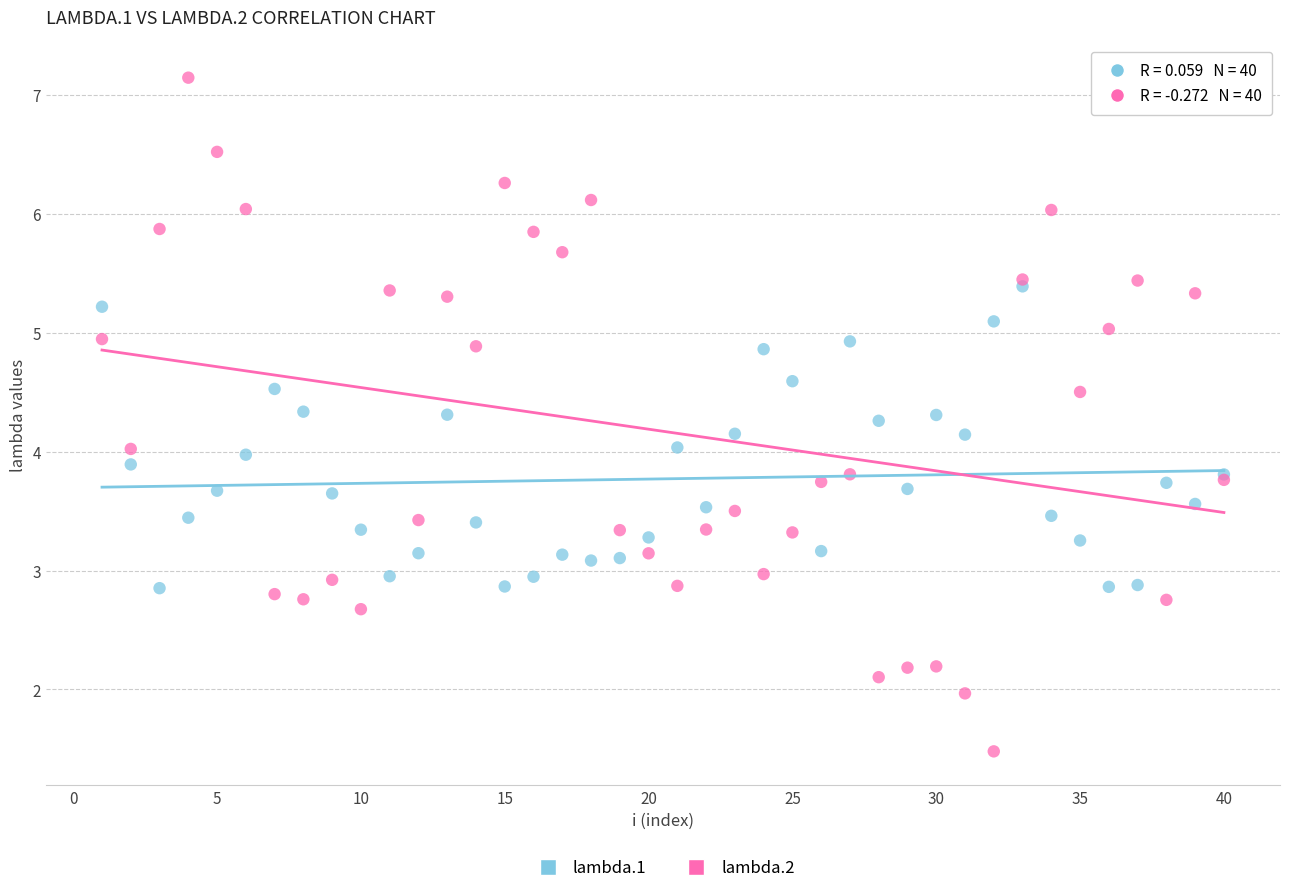

What are all the series names shown in the legend?

lambda.1, lambda.2